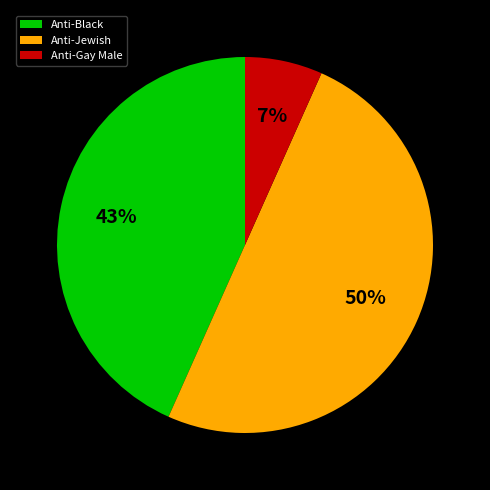

Is it true that Anti-Gay Male is 18% of the pie?

False